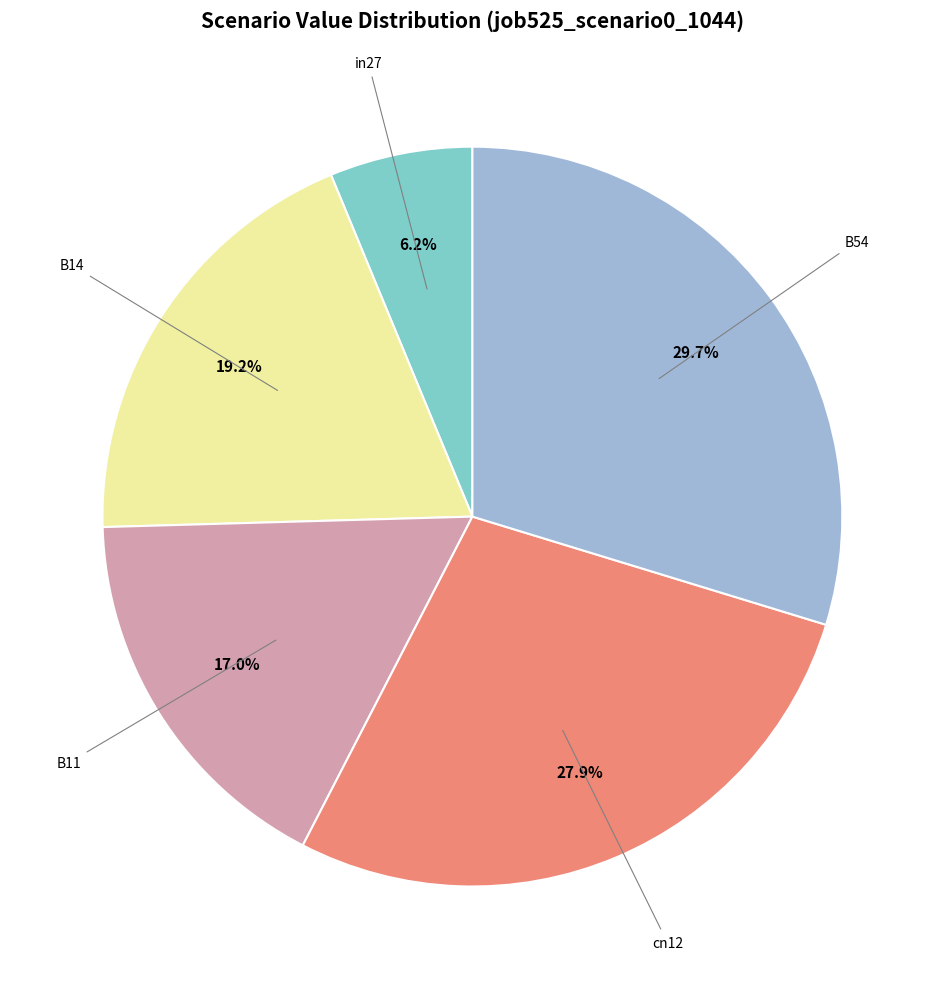

Is there any slice that represents more than half of the pie?

No